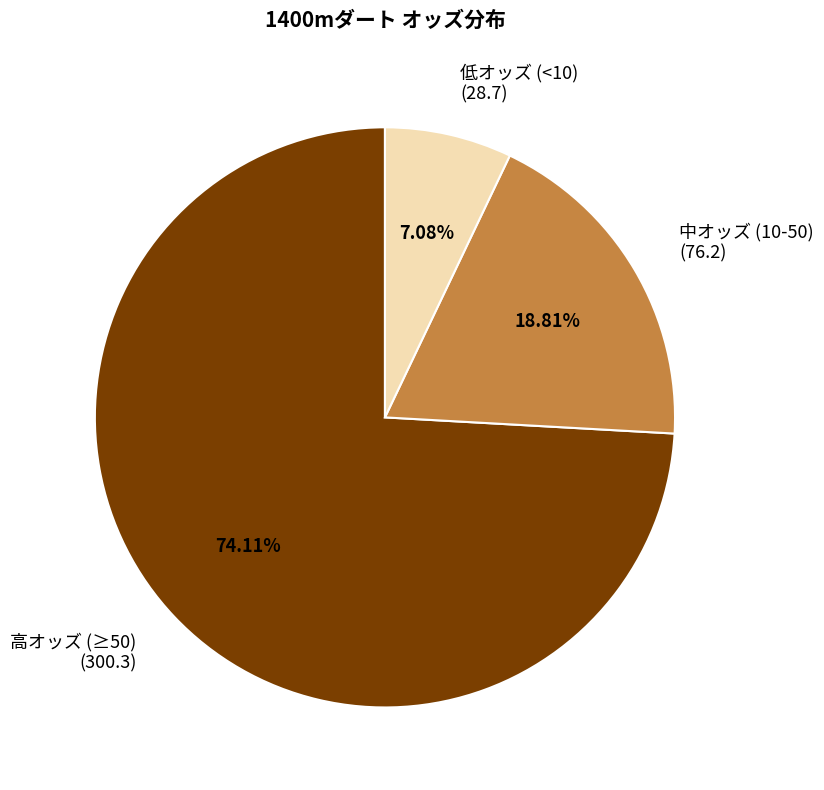

Approximately how many times larger is the value at 高オッズ (≥50) (300.3) compared to 低オッズ (<10) (28.7)?

10.5